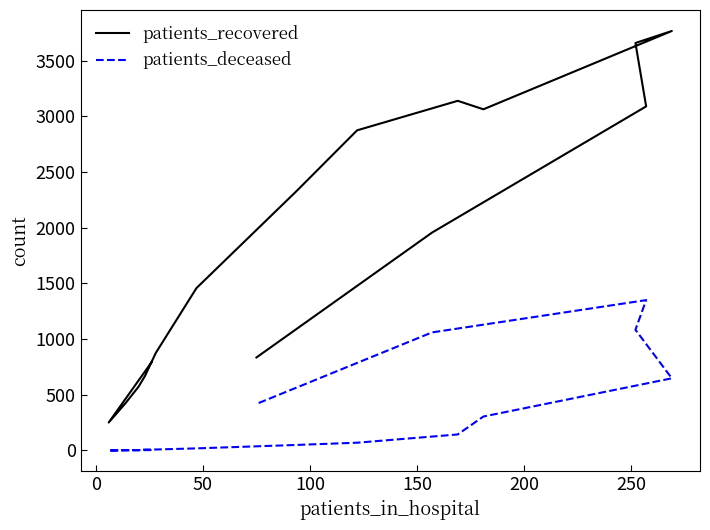

True or false: patients_deceased and patients_recovered intersect in this chart.

False